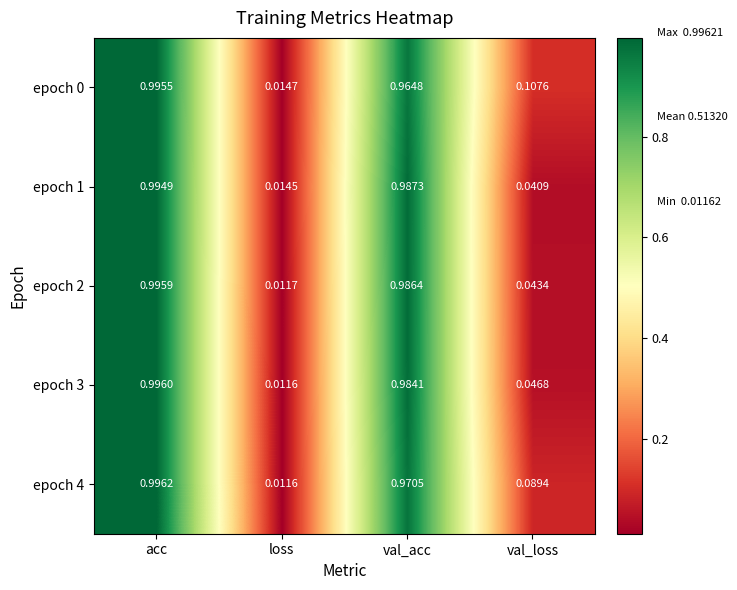

At how many categories does at least one series exceed 0?

4